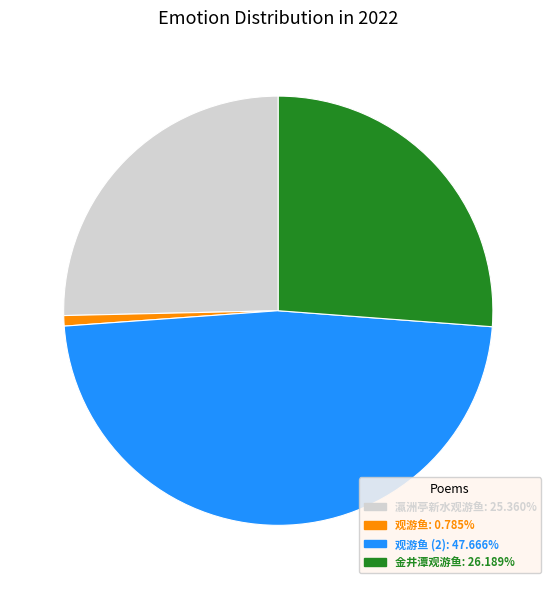

Is there a majority slice in this chart?

No